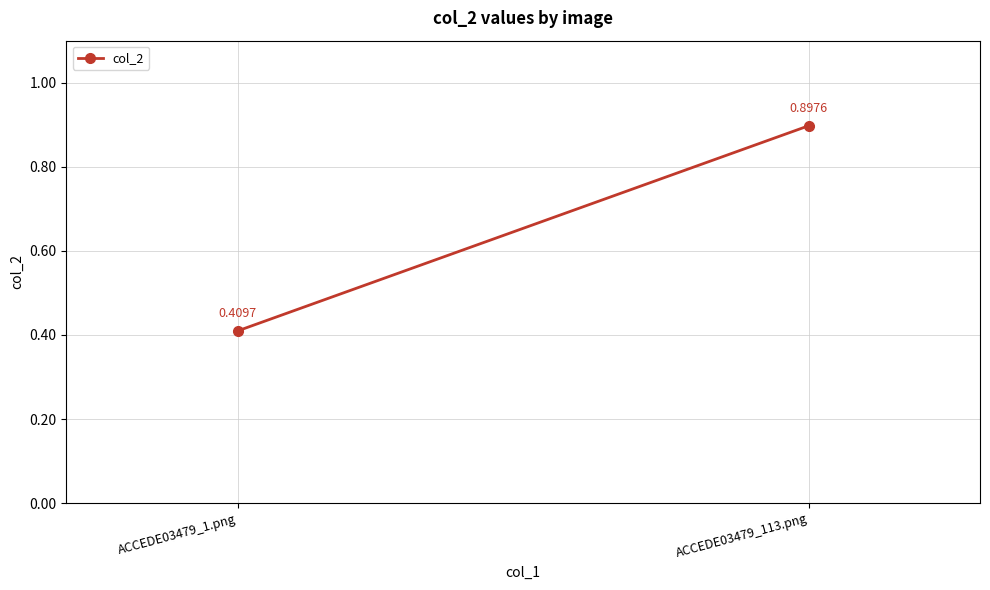

Which category has the highest value across all series?

ACCEDE03479_113.png